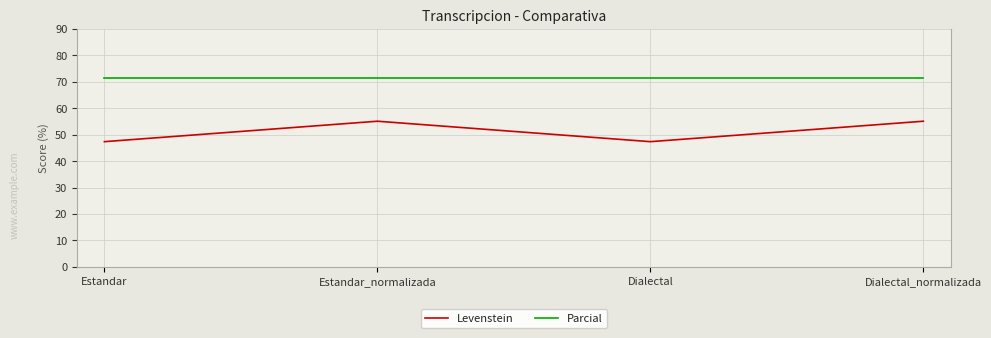

How many lines are shown in the chart?

2